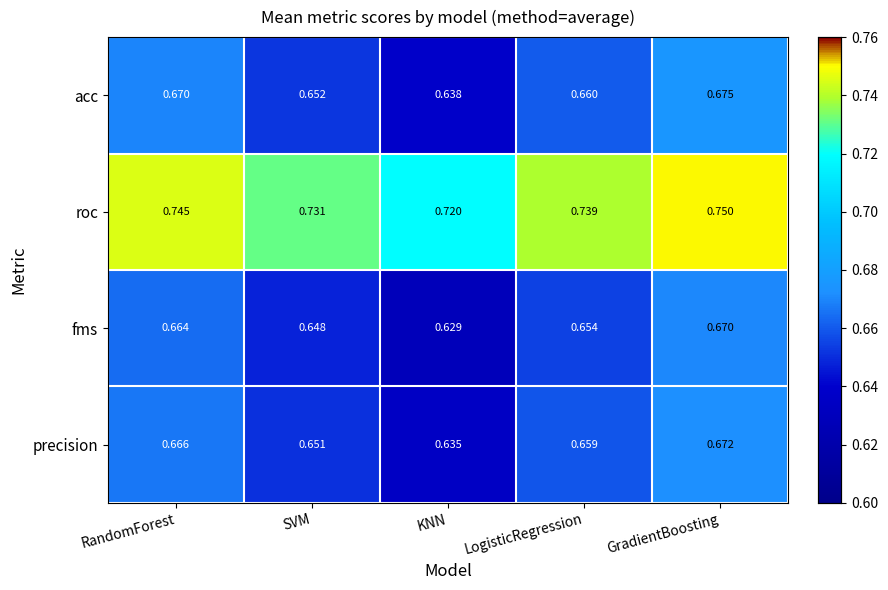

Between KNN and GradientBoosting, which series saw the biggest shift?

fms